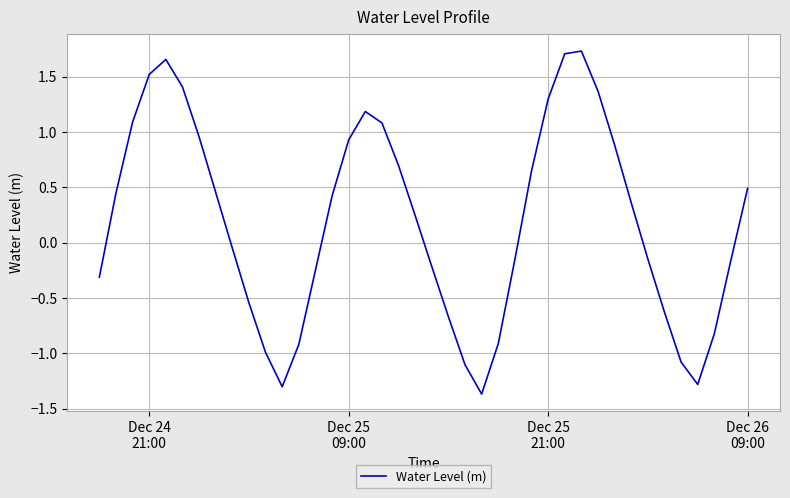

What is the minimum value shown in the chart?

-1.4